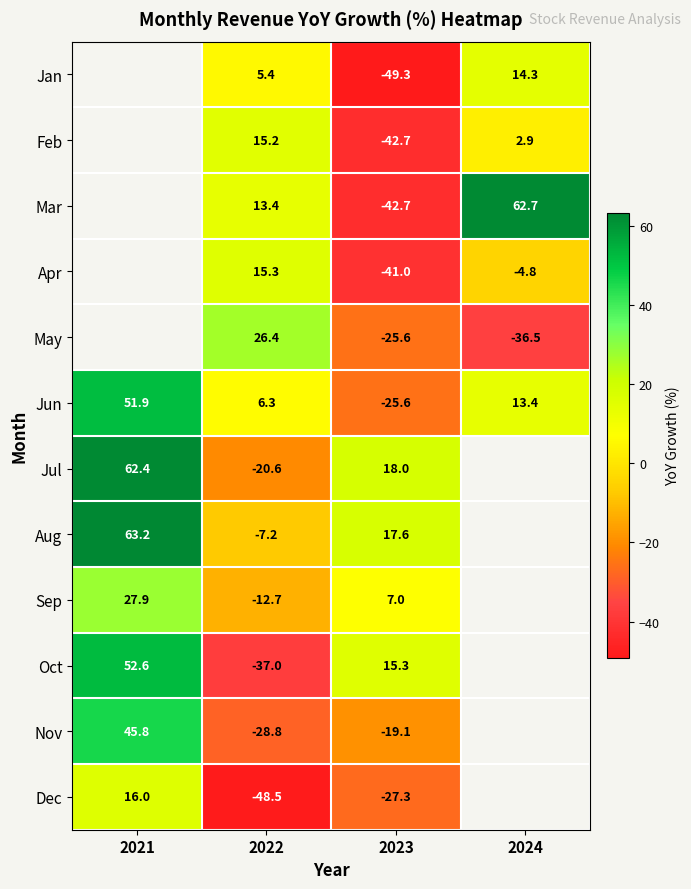

What is the smallest value displayed?

-49.3